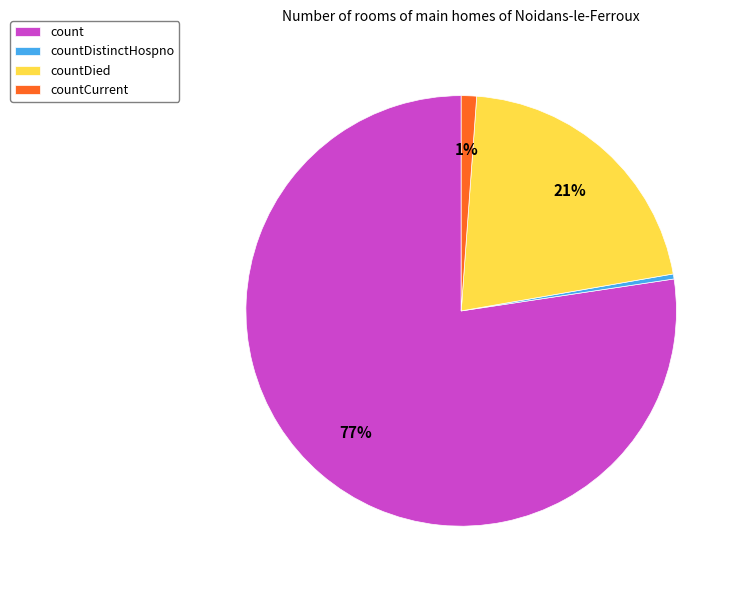

To the nearest percent, what is the average slice percentage?

25%